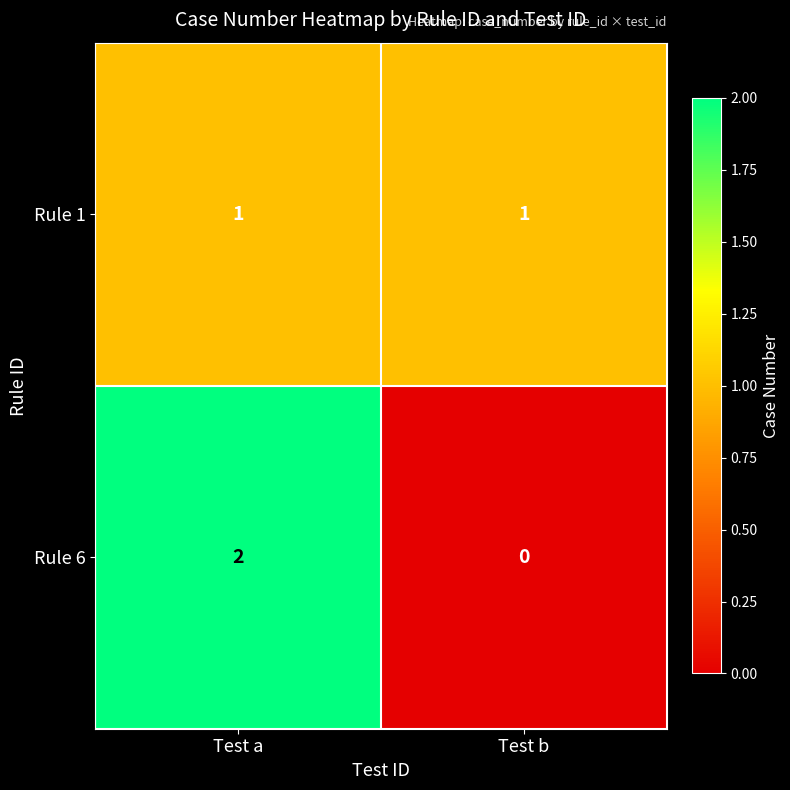

Reading left to right, what are all the values shown in this chart?

Rule 1: 1	1
Rule 6: 2	0